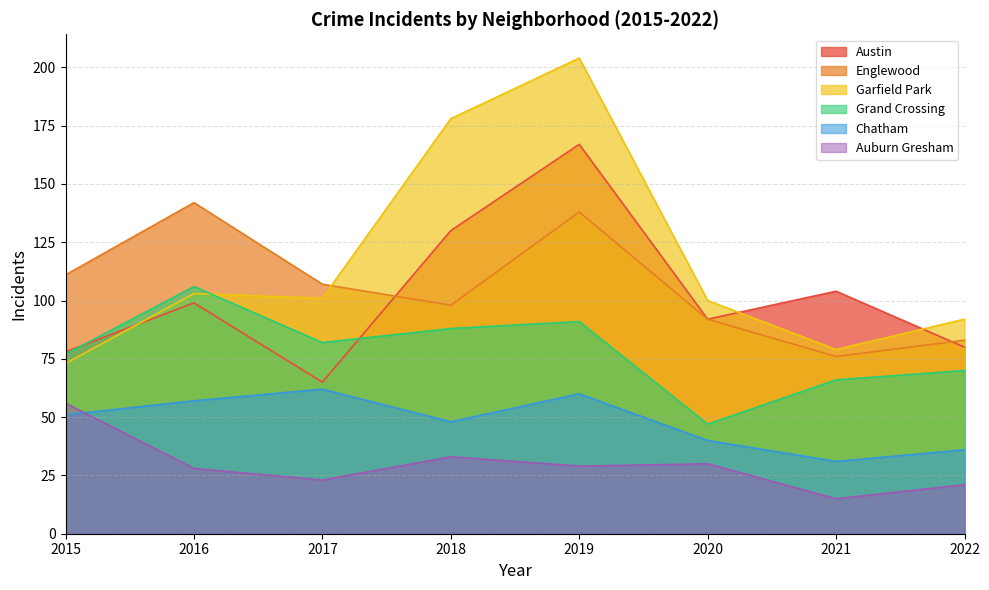

What is the sum of the Auburn Gresham values at 2020 and 2019?

59